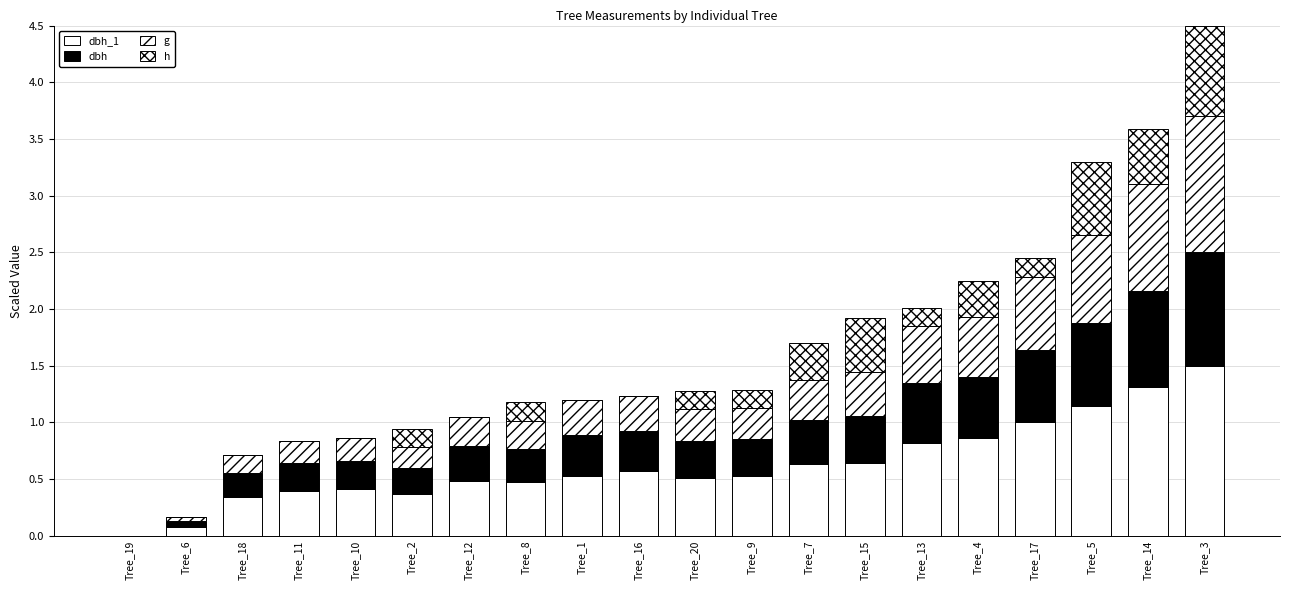

What is the label of the 10th bar from the left?

Tree_16